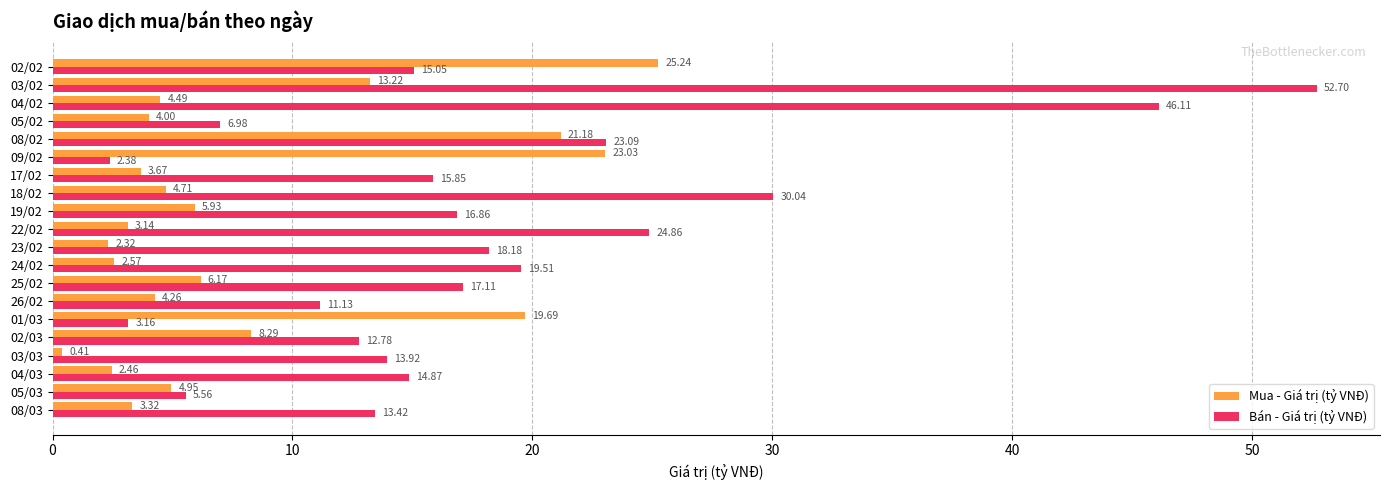

What is the total value across all series at 05/02?

11.0